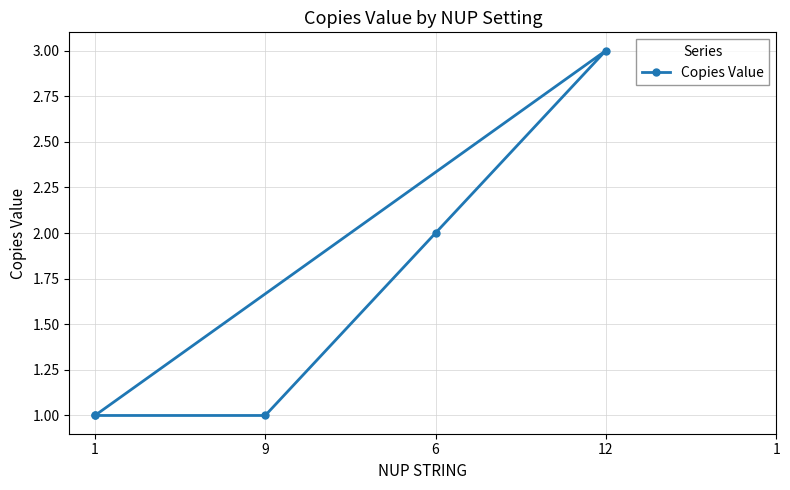

Which category has the highest value across all series?

12